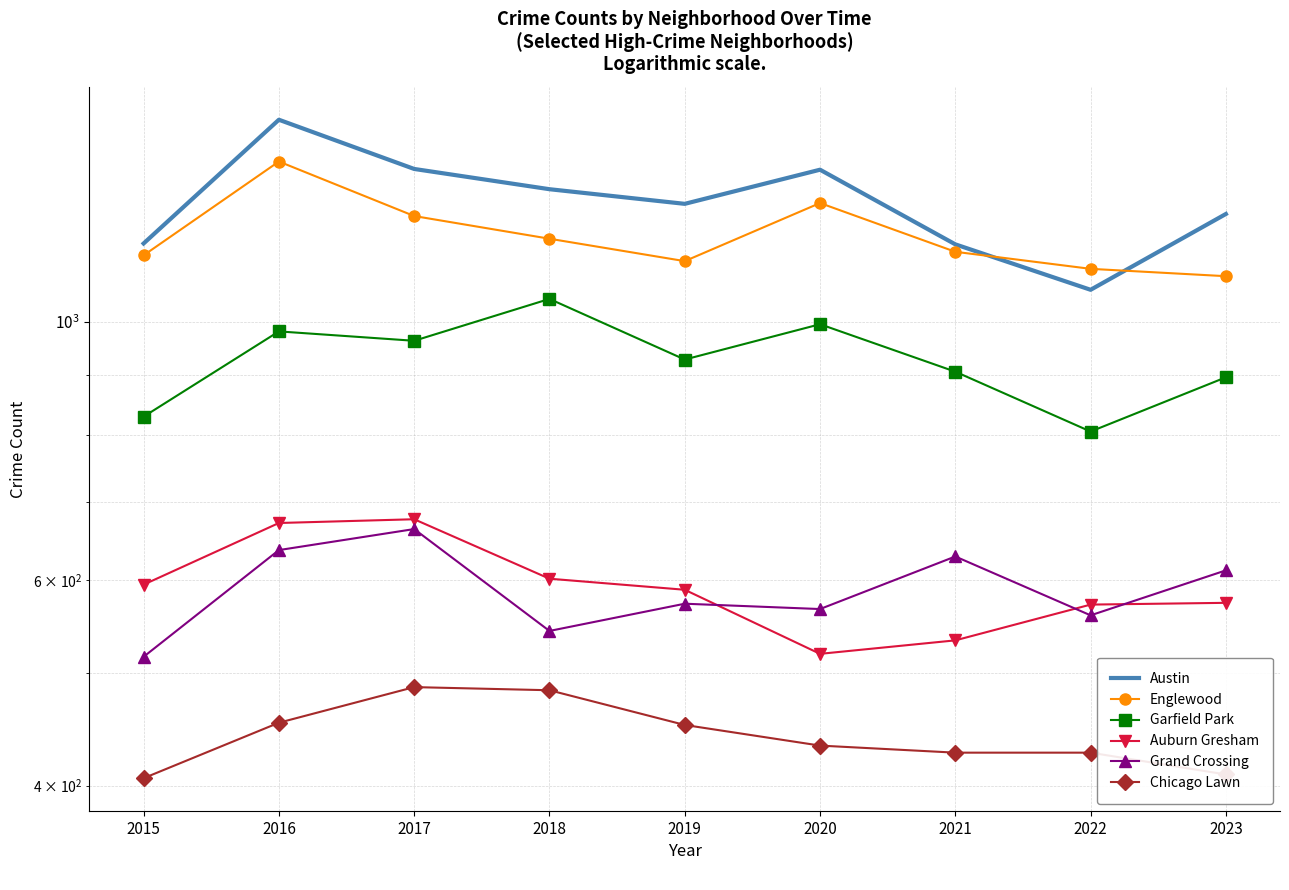

The Englewood series shows 370 at 2017. True or false?

False